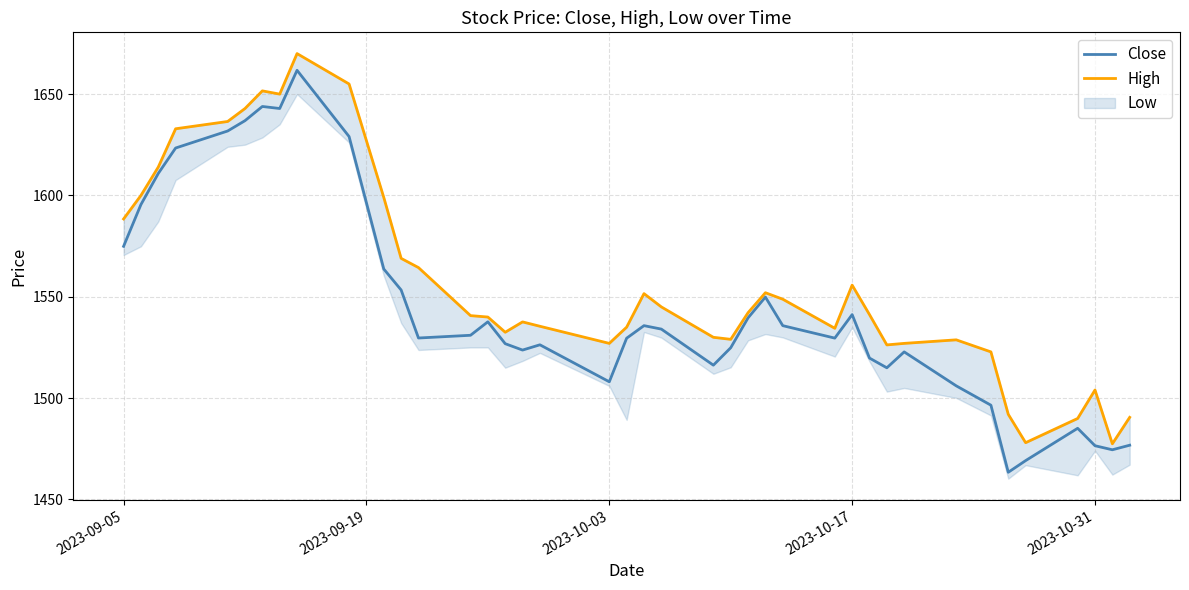

Reading left to right, what are all the values shown in this chart?

Close: 1574.9	1595.5	1610.8	1623.4	1631.8	1636.9	1643.9	1642.9	1661.8	1629.1	1563.7	1553.3	1529.7	1531.0	1537.7	1526.8	1523.7	1526.3	1508.1	1529.6	1535.8	1534.1	1516.2	1524.8	1539.6	1549.8	1535.8	1529.6	1541.2	1519.8	1514.9	1522.8	1506.1	1496.5	1463.4	1469.2	1485.1	1476.5	1474.5	1476.8
High: 1588.4	1600.0	1614.0	1632.9	1636.5	1642.9	1651.6	1650.0	1670.0	1655.0	1599.0	1568.9	1564.4	1540.7	1540.0	1532.5	1537.6	1535.4	1527.0	1535.0	1551.6	1545.0	1530.0	1529.0	1542.2	1552.0	1548.8	1534.4	1555.8	1541.2	1526.2	1527.0	1528.8	1522.8	1492.0	1478.0	1489.9	1504.0	1477.4	1490.5